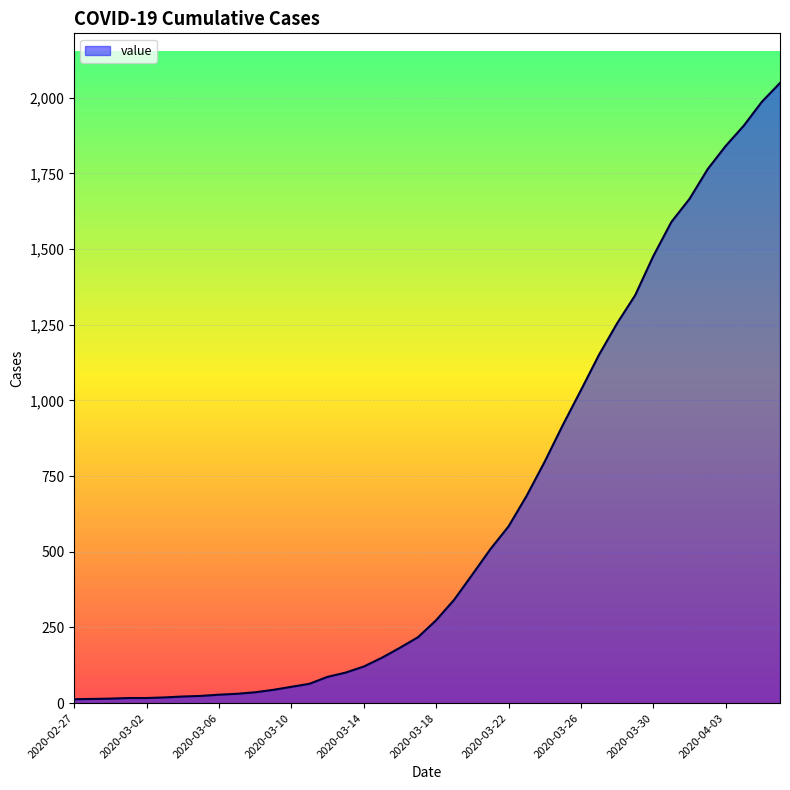

What is the difference between the maximum and minimum values?

2036